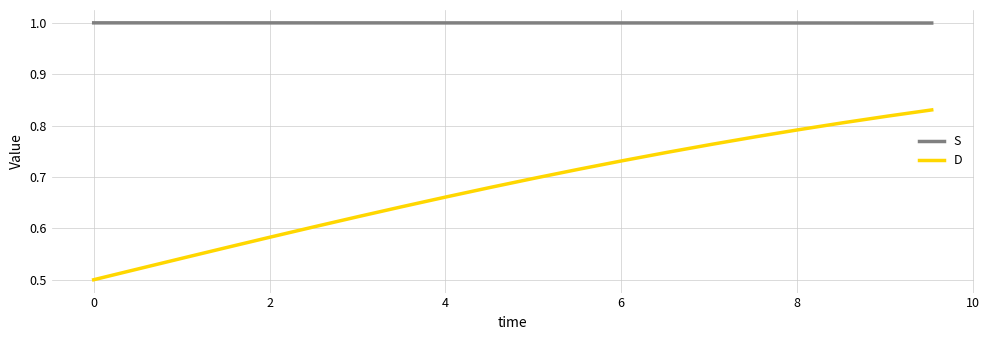

What is the maximum value shown in the chart?

1.0